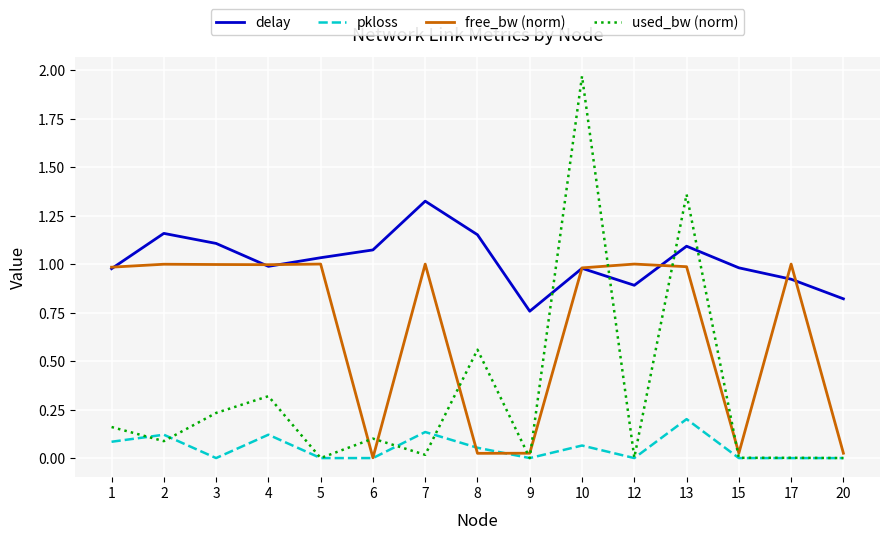

True or false: pkloss and delay cross at least once.

False